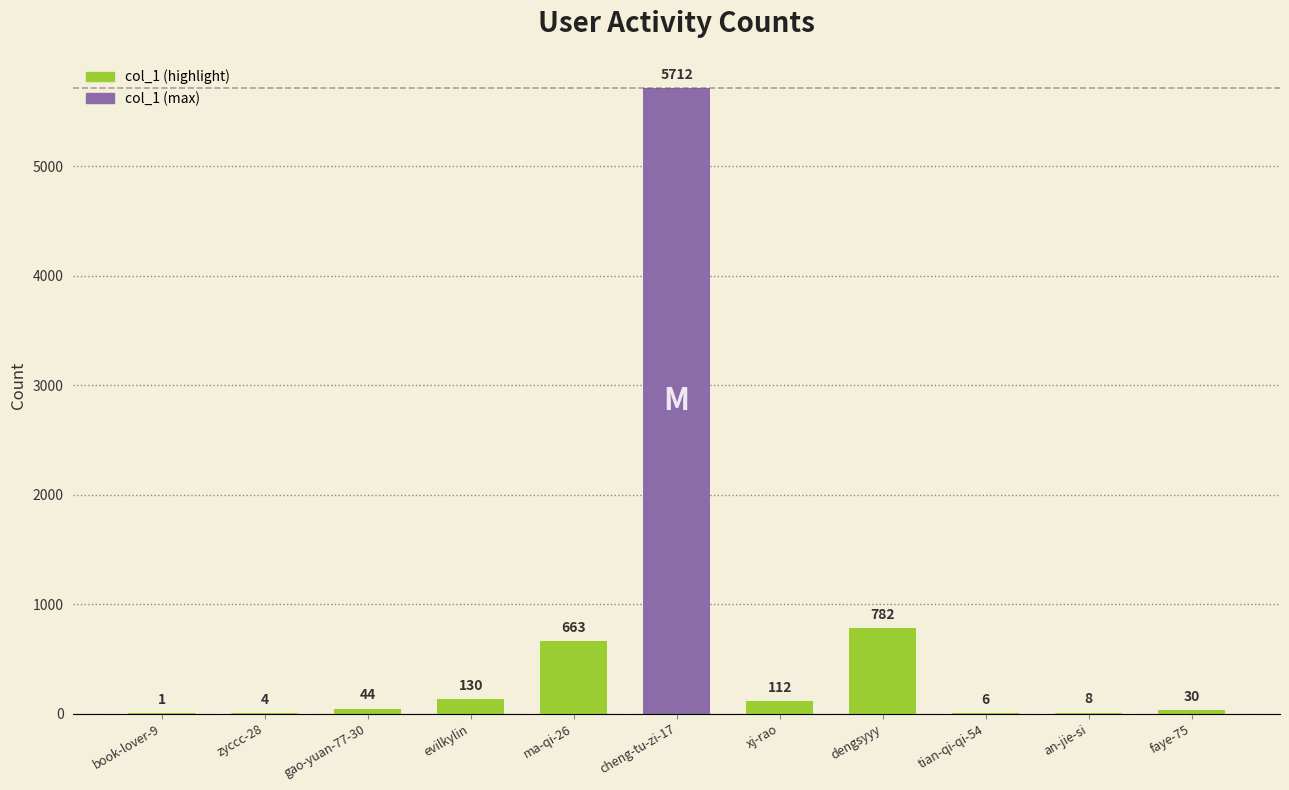

The chart shows a value of 192 at dengsyyy. True or false?

False